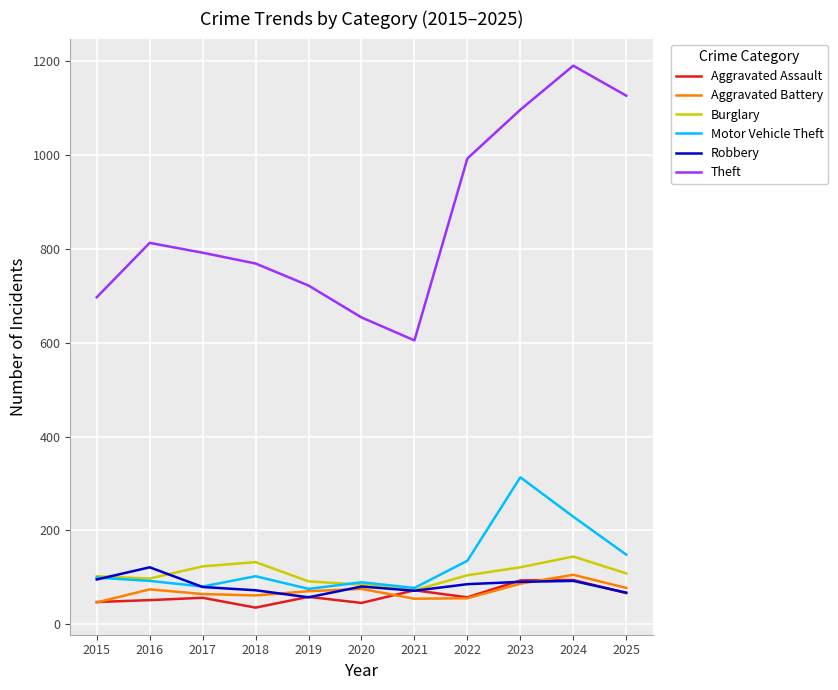

What is the highest value of the Burglary series?

144